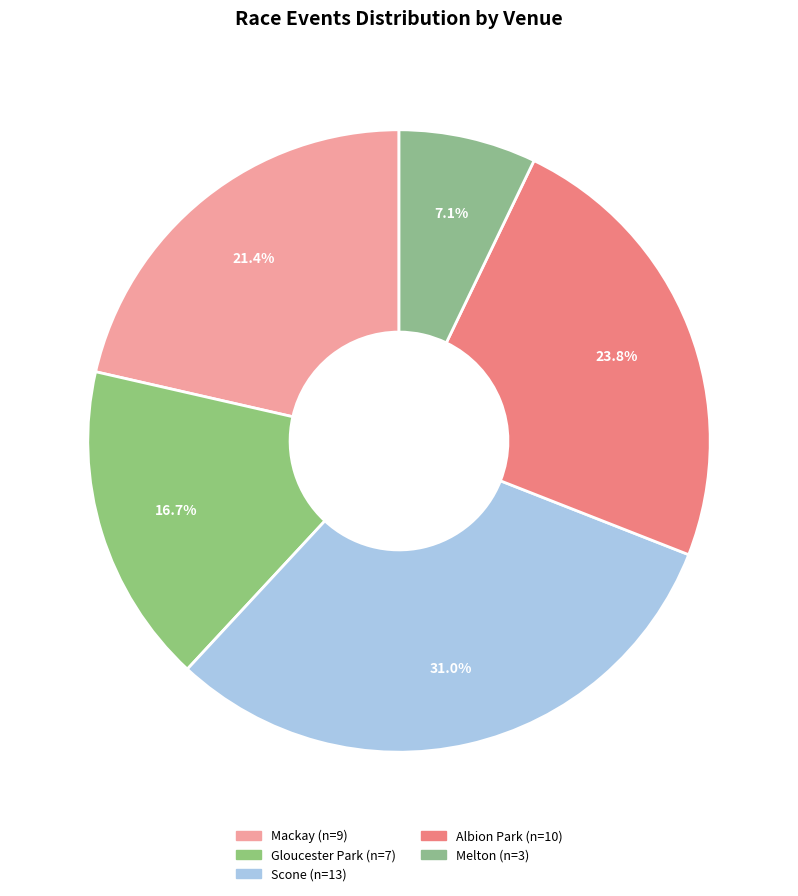

To the nearest percent, what is the average slice percentage?

20%